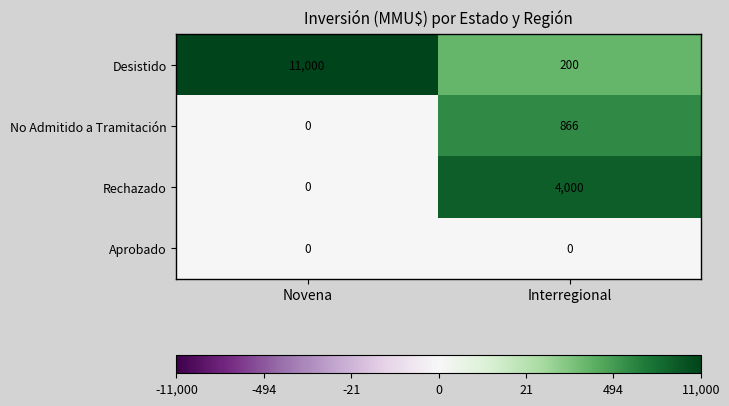

At how many categories does at least one series exceed 0?

2